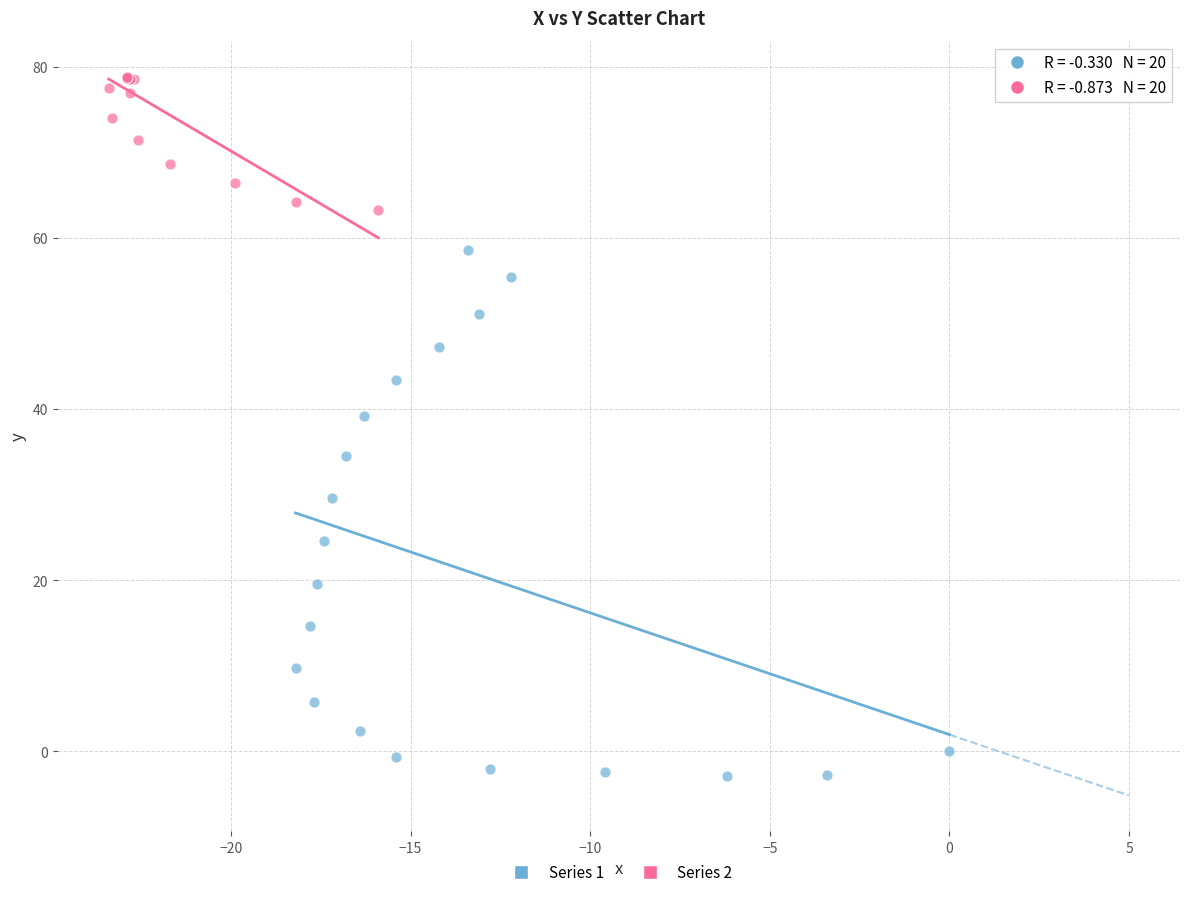

Which series contains the highest Y value?

Series 2